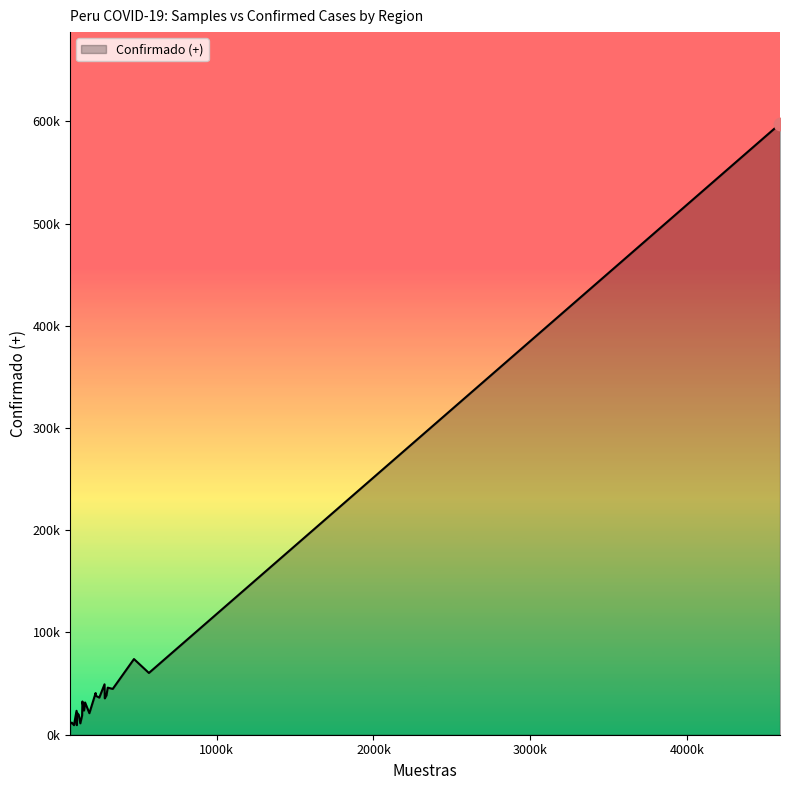

Does the chart have visible grid lines?

No